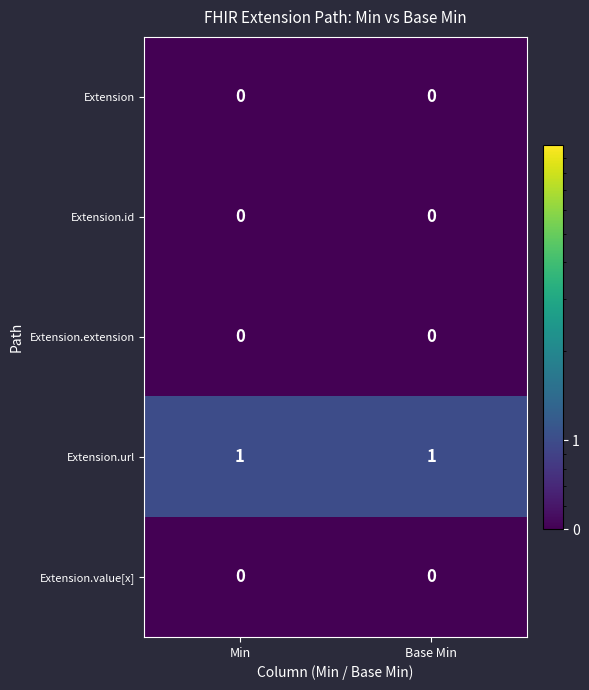

Which series has the largest total across all categories?

Extension.url